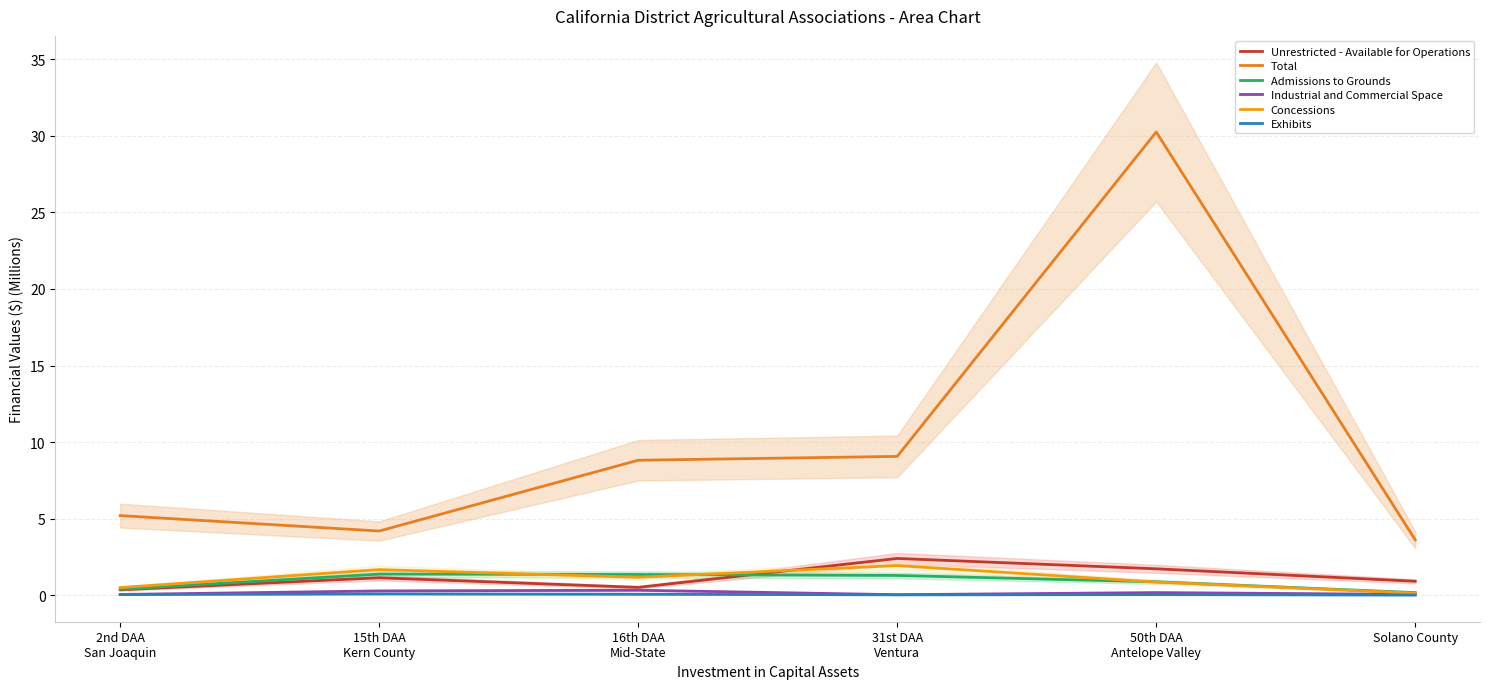

True or false: Unrestricted - Available for Operations and Exhibits cross at least once.

False